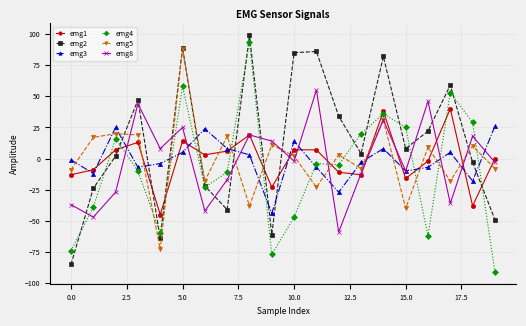

What is the average value of the emg1 series?

-1